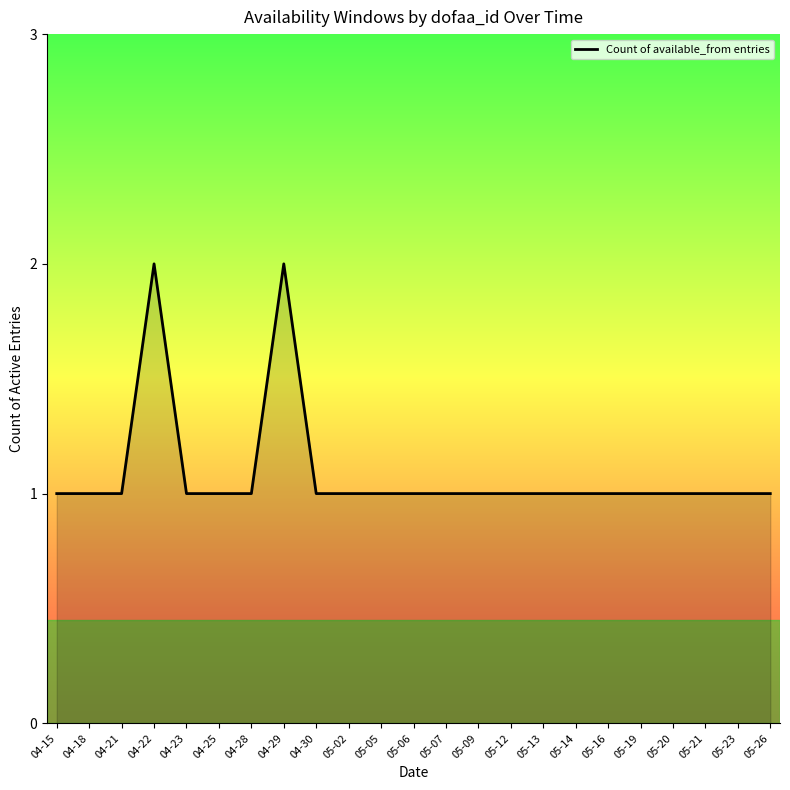

What position from the left is 04-15?

1